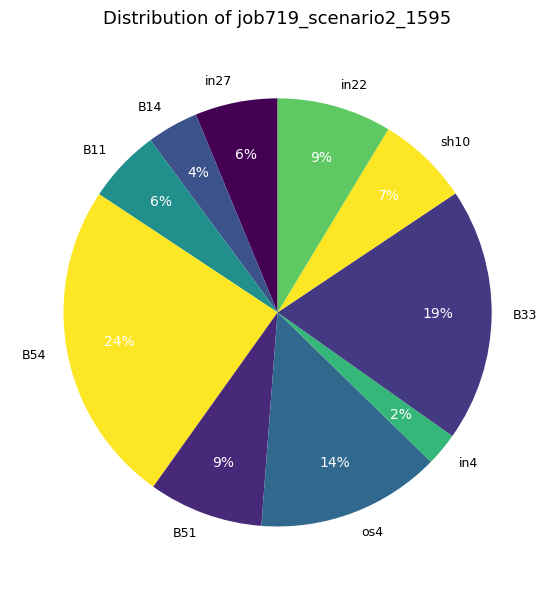

Is there a majority slice in this chart?

No